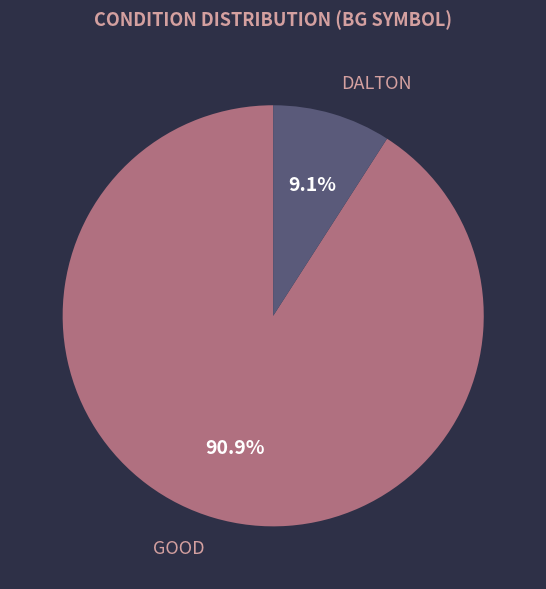

To the nearest percent, what is the combined percentage of DALTON and GOOD?

100%